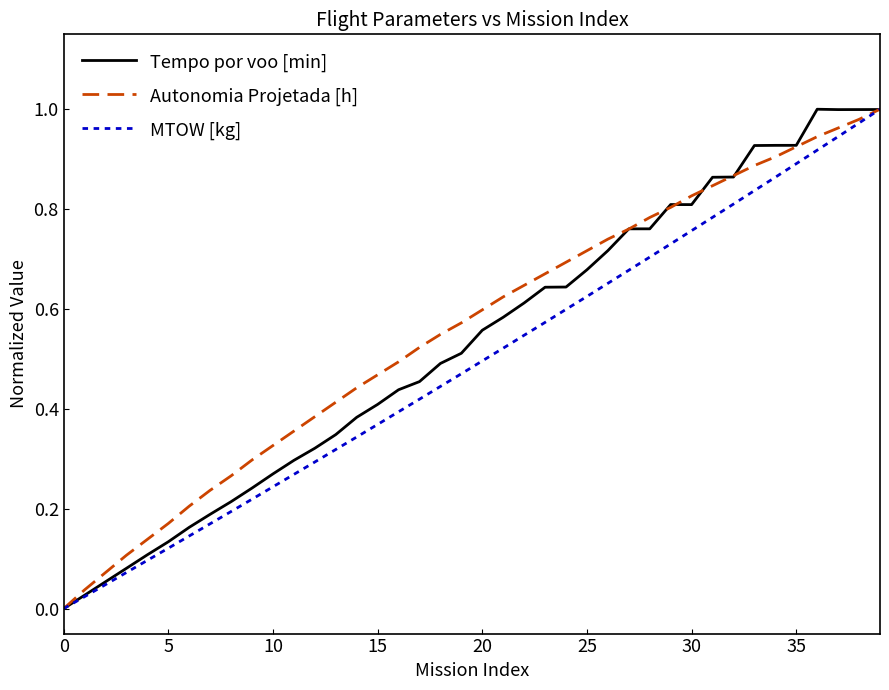

Rank the series by their average value, from lowest to highest.

MTOW [kg], Tempo por voo [min], Autonomia Projetada [h]